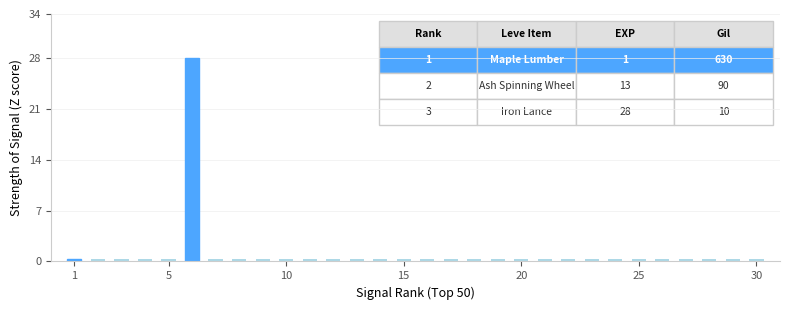

What is the maximum value shown in the chart?

28.0